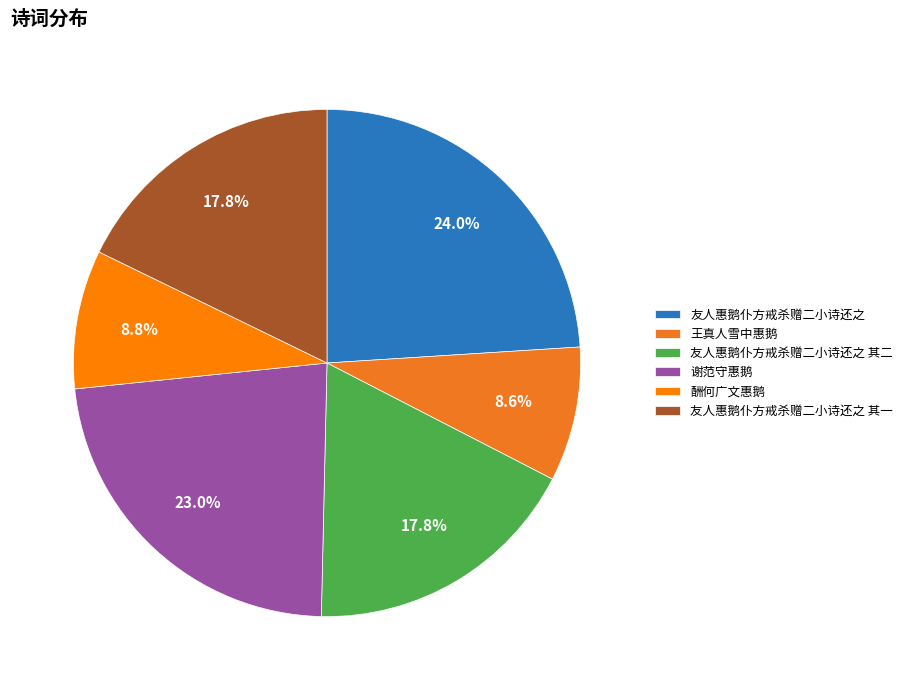

Which slice is the largest?

友人惠鹅仆方戒杀赠二小诗还之